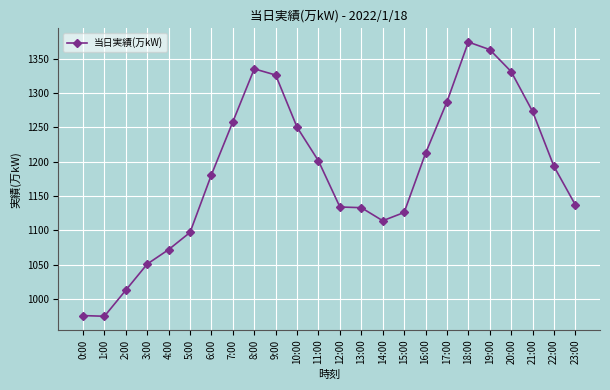

What is the change in value from 1:00 to 22:00?

+218